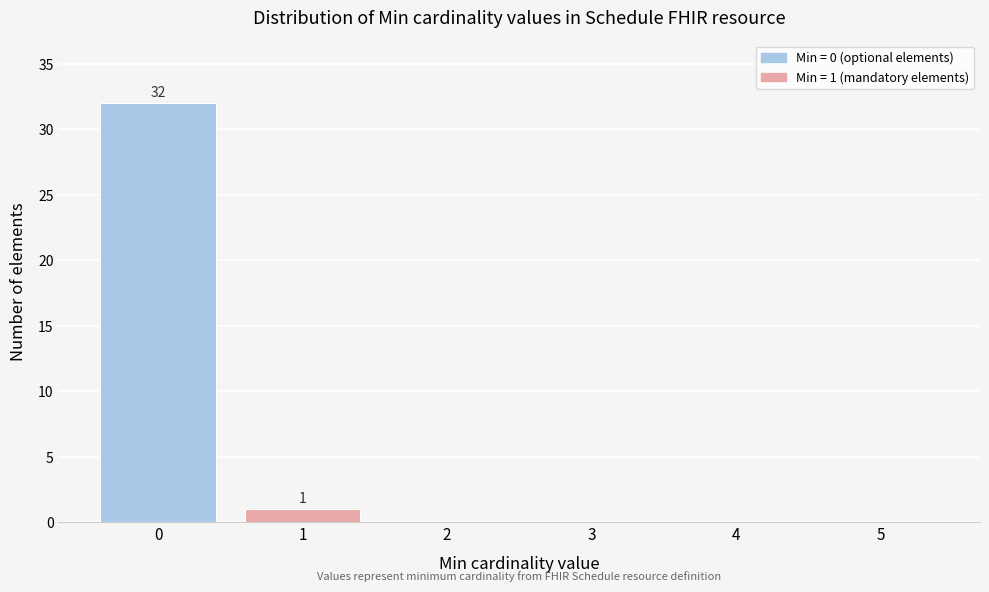

Which range on the x-axis has the tallest bar?

-0.5 to 0.5